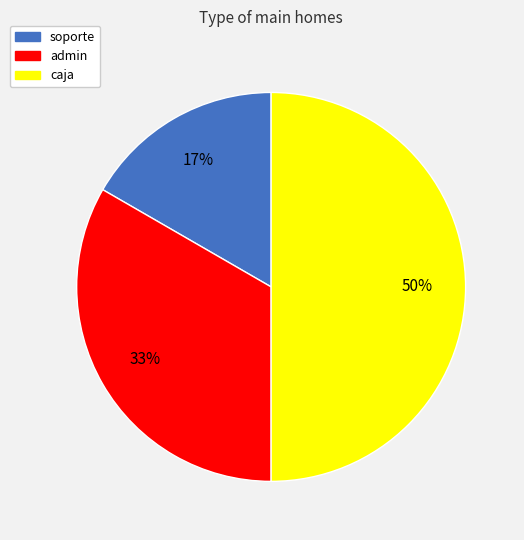

To the nearest percent, what is the combined percentage of admin and caja?

83%